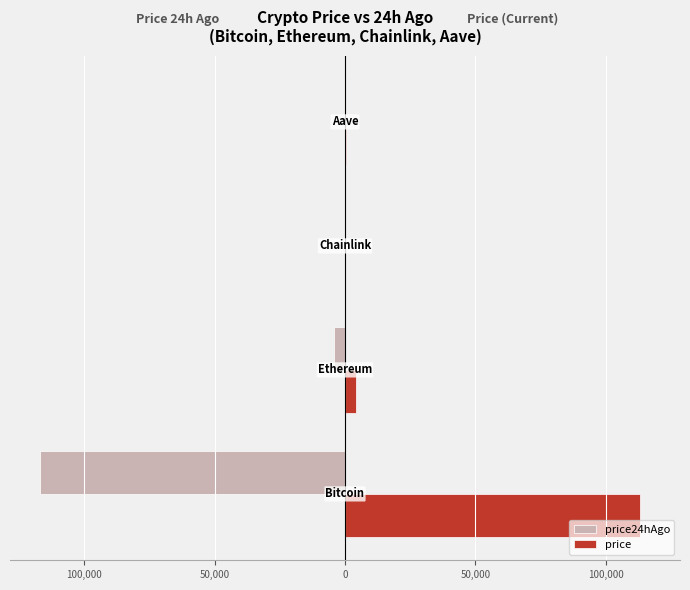

What are all the series names shown in the legend?

price24hAgo, price